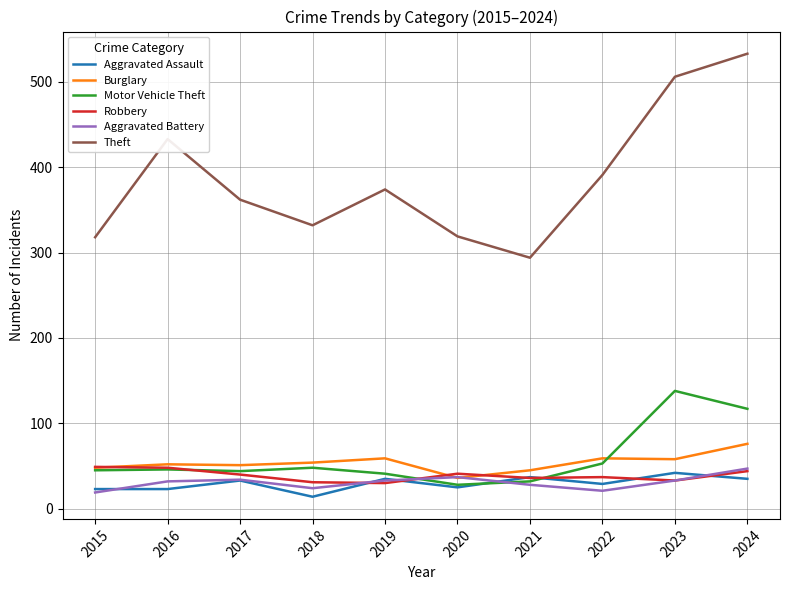

The Aggravated Assault series shows 35 at 2019. True or false?

True